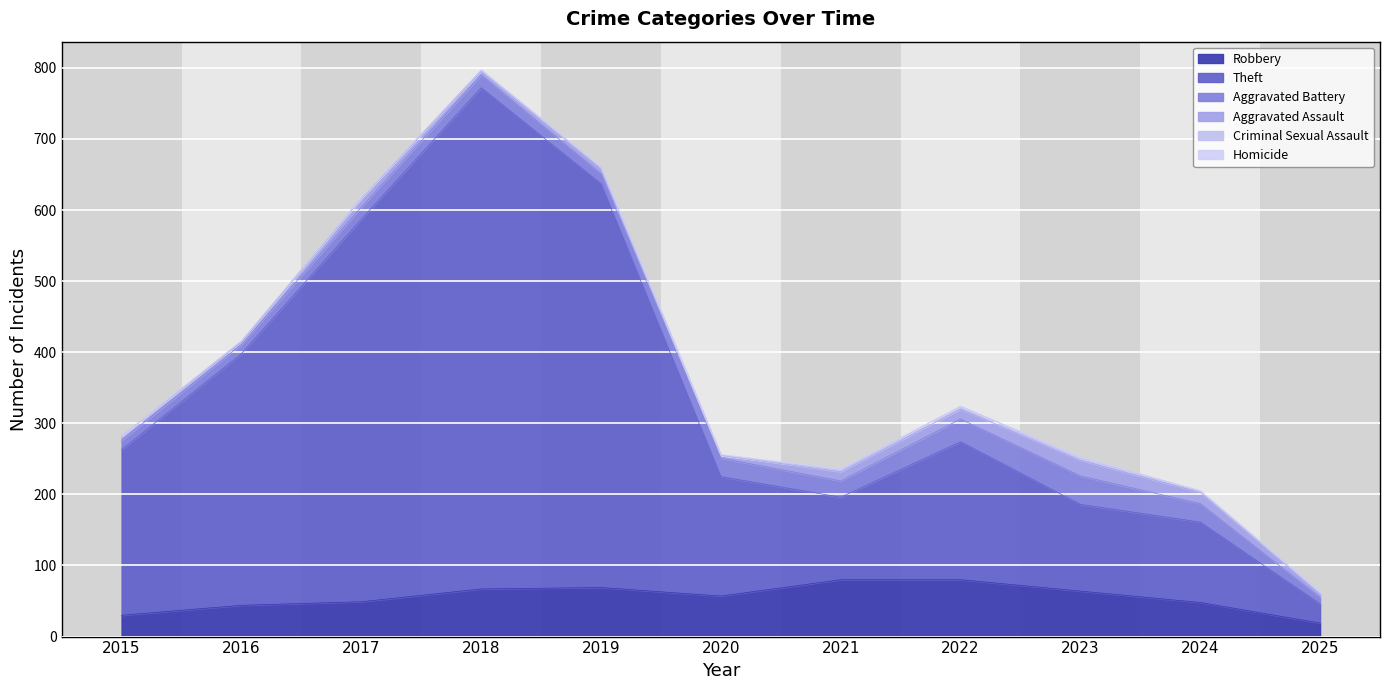

What is the average value of the Aggravated Assault series?

10